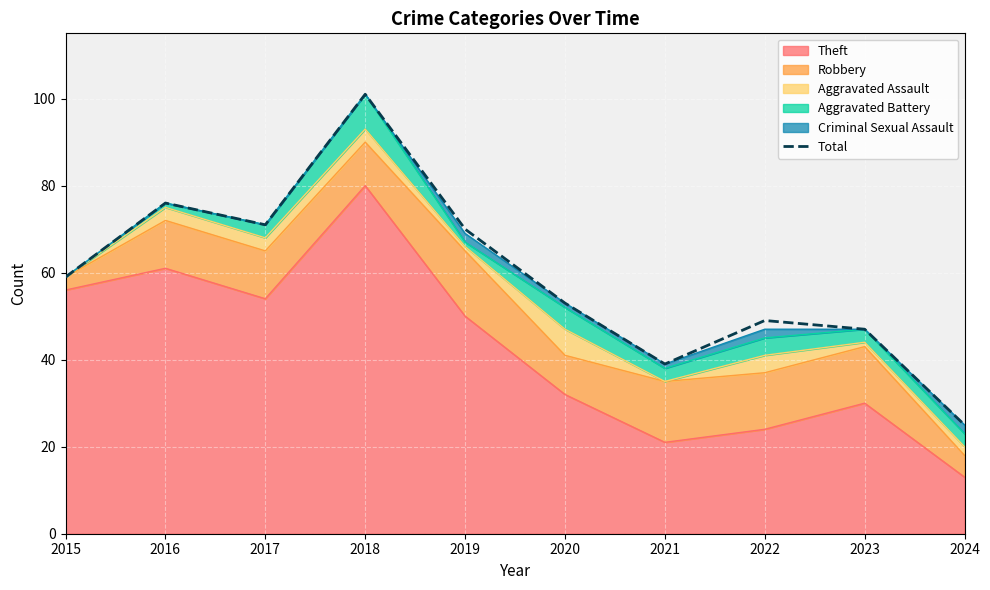

What is the change in value from 2019 to 2021?

-31